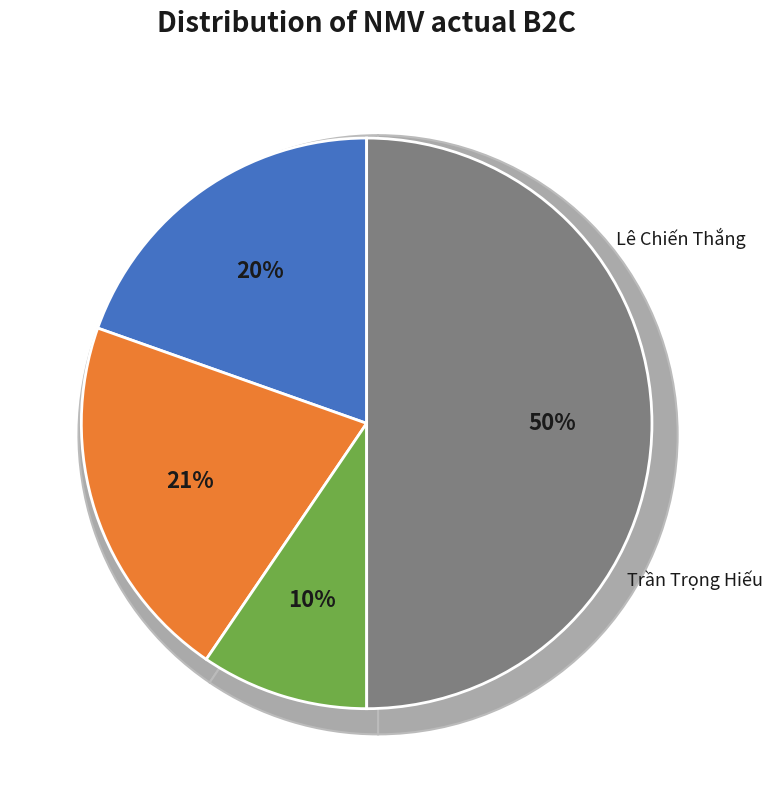

To the nearest percent, what is the combined percentage of Trần Thị Tường Vân and Trần Trọng Hiếu?

71%